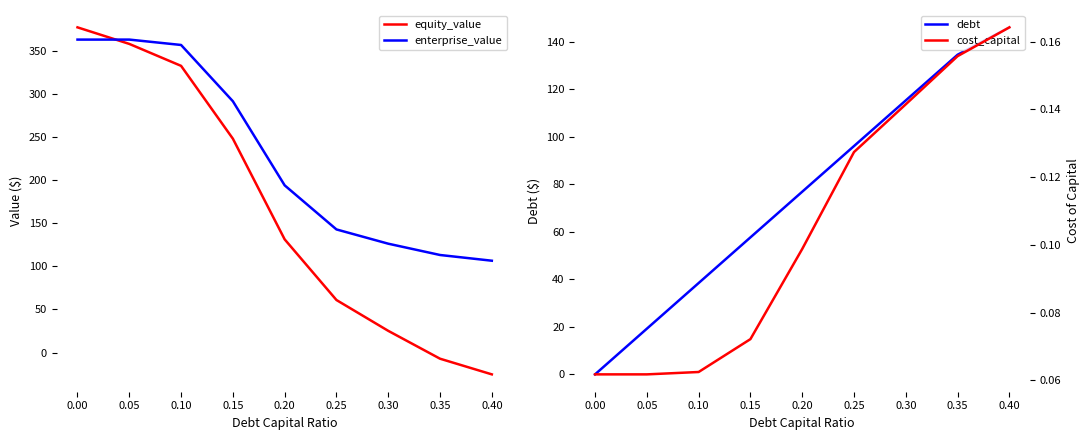

What is the difference between the second highest and minimum values in the enterprise_value series?

256.4